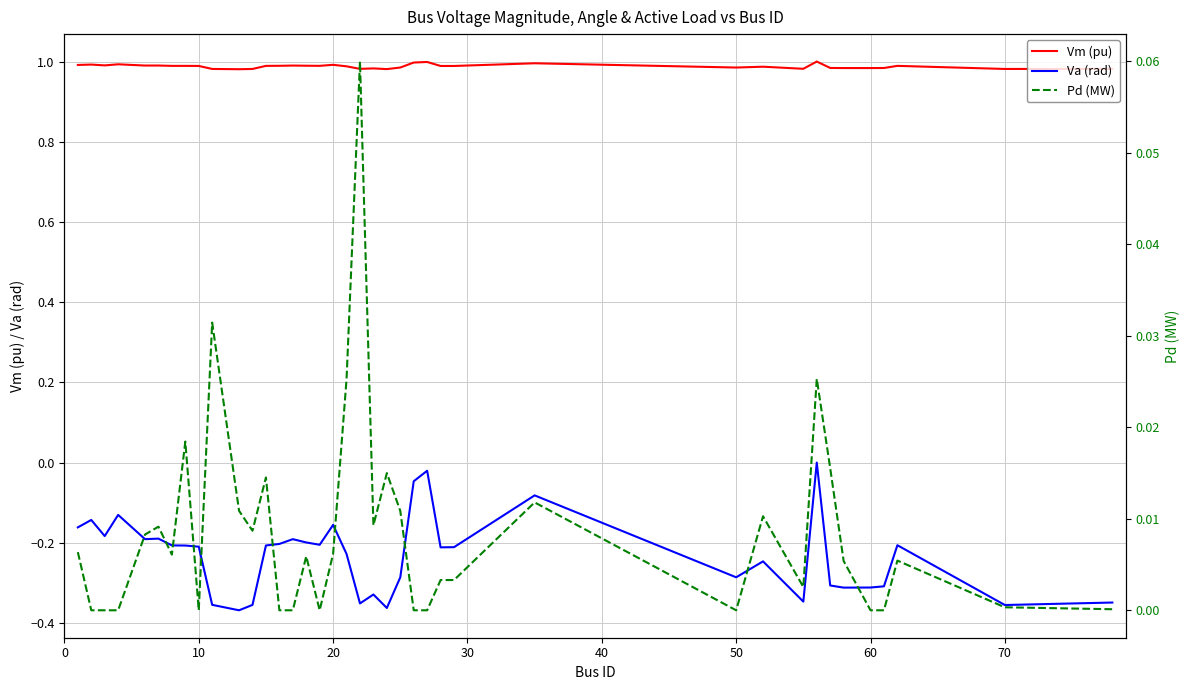

What are all the series names shown in the legend?

Vm (pu), Va (rad), Pd (MW)